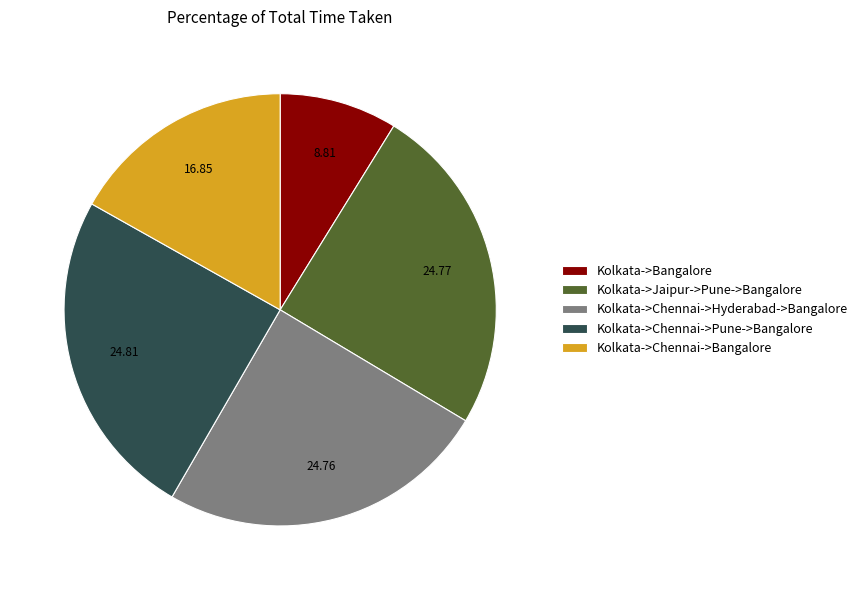

Combined, do Kolkata->Chennai->Pune->Bangalore and Kolkata->Chennai->Bangalore account for over 50%?

No